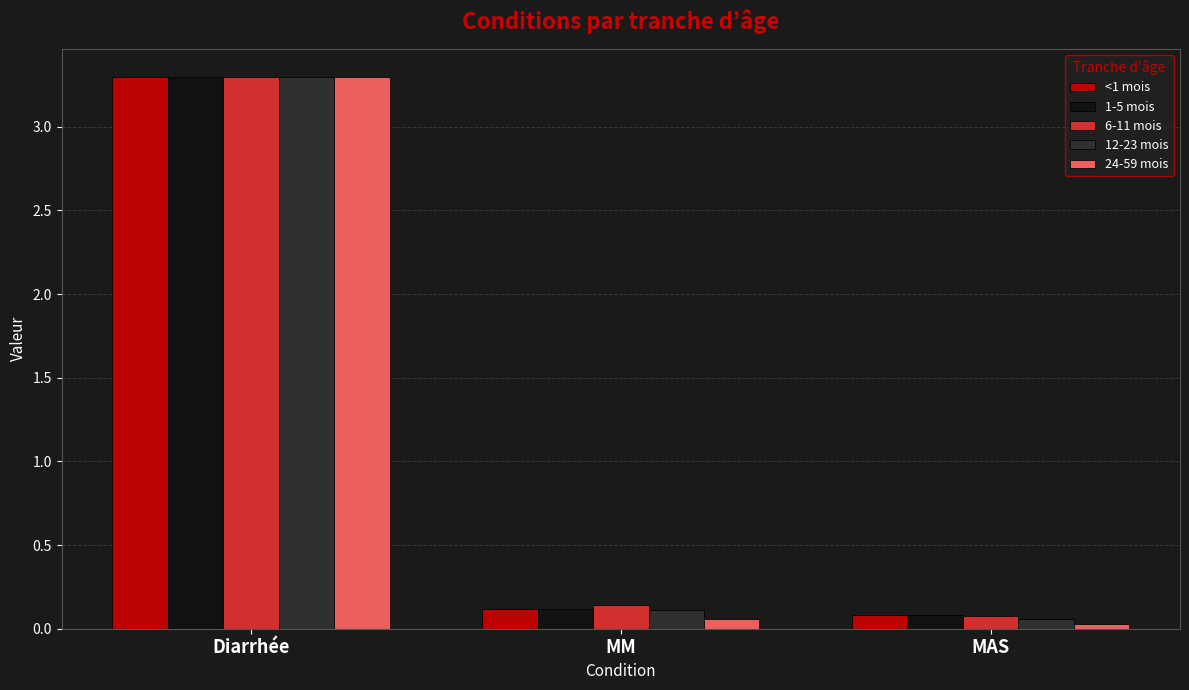

What is the label of the 1st bar from the right?

MAS